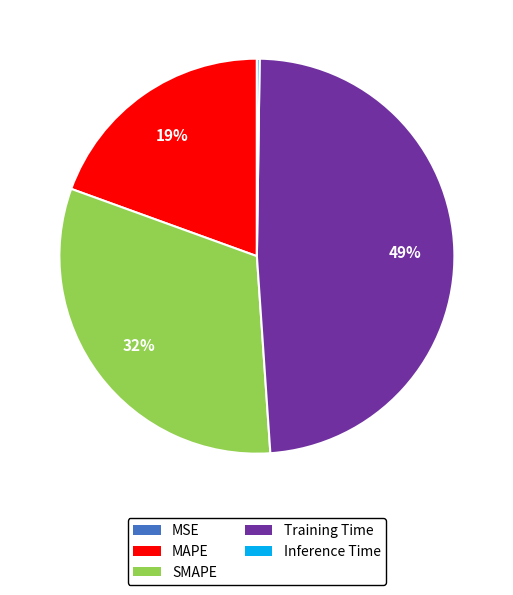

Which slice is the largest?

Training Time